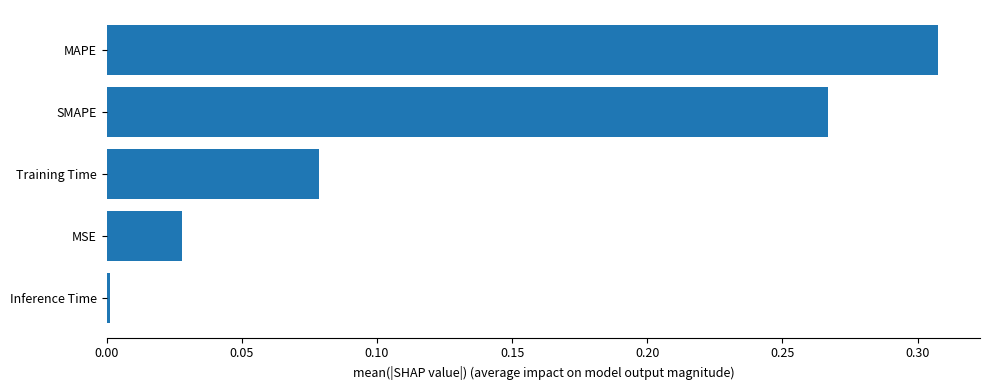

Rank the categories by value from lowest to highest.

Inference Time, MSE, Training Time, SMAPE, MAPE